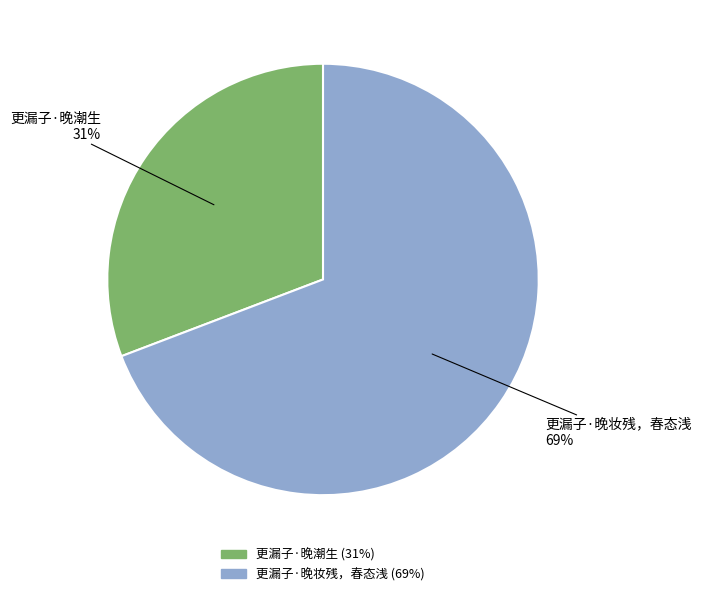

To the nearest percent, what portion does 更漏子·晚妆残，春态浅 represent?

69%